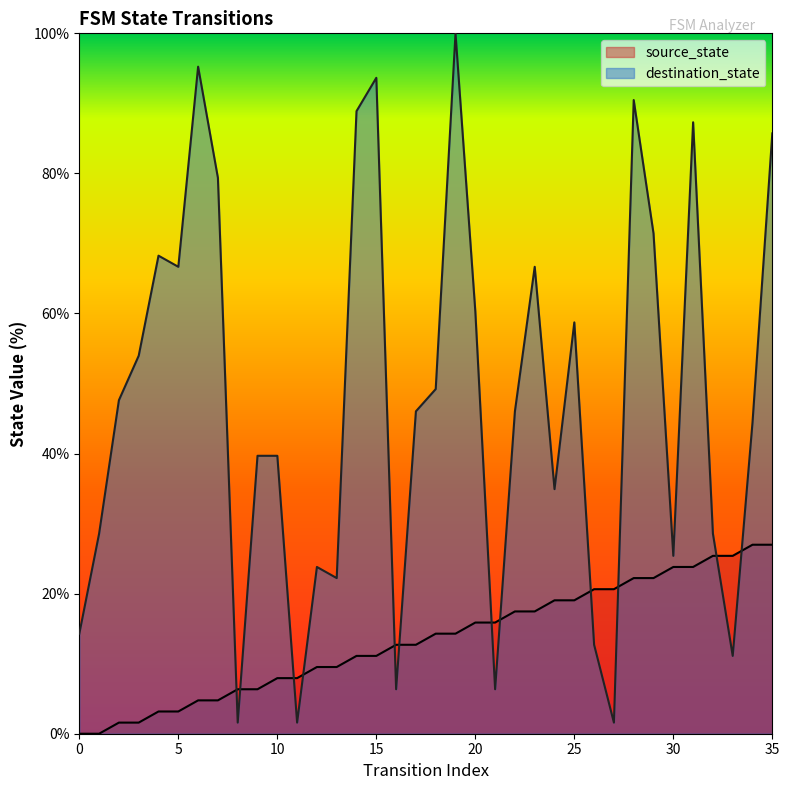

What is the value of the destination_state point at the 32nd from the left?

87.3